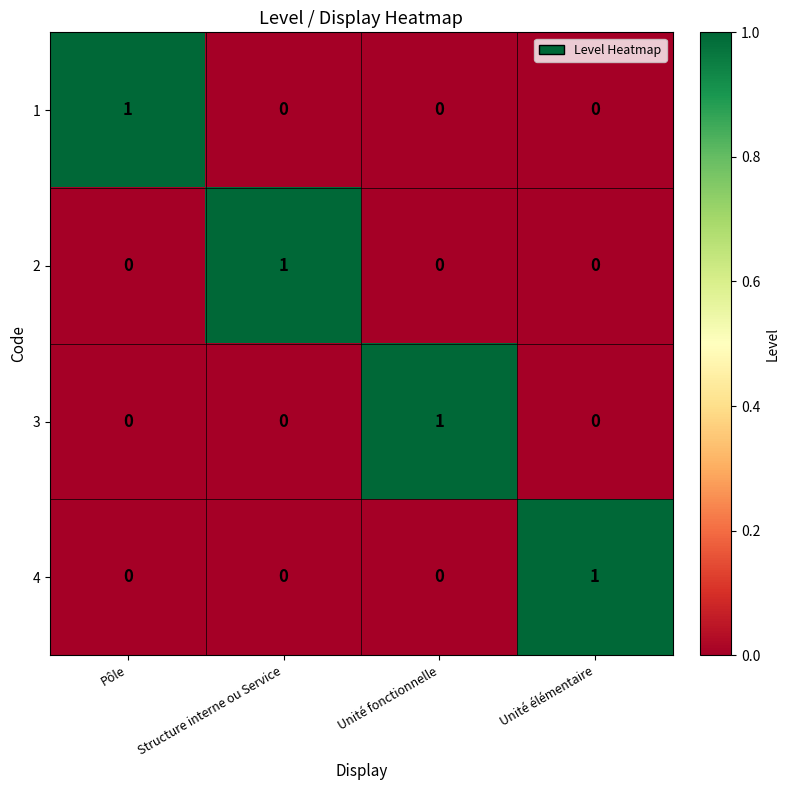

Which category has the highest value in the 2 series?

Structure interne ou Service